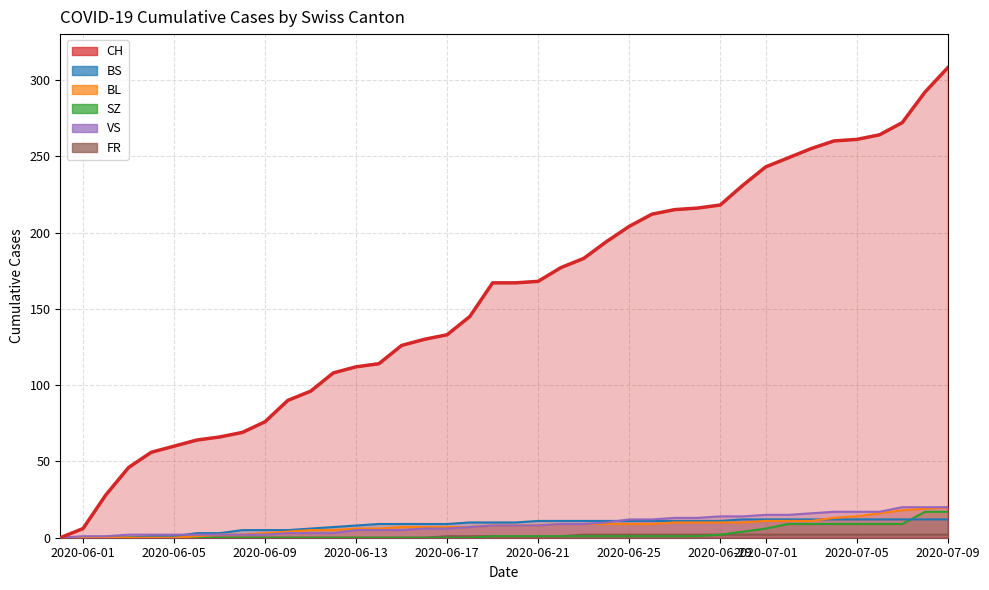

True or false: CH has more than 1 interior local peaks.

False